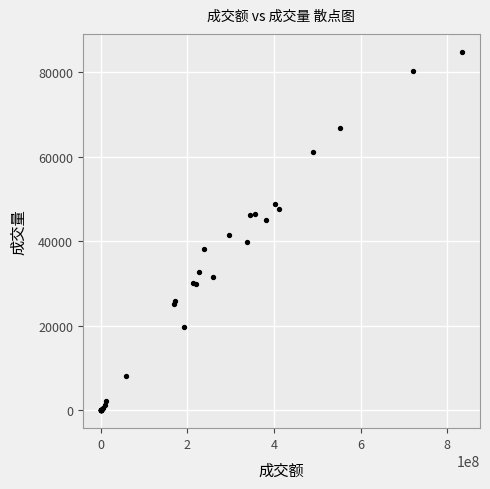

What Y value in the scatter plot is closest to 42426?

41397